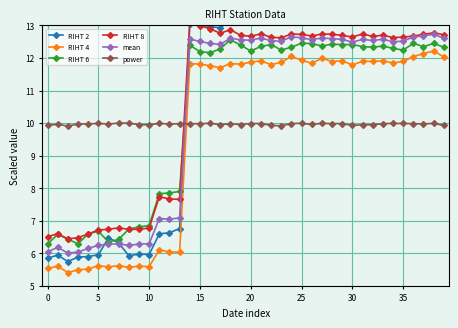

True or false: RIHT 6 has more than 0 points higher than both neighbors.

True